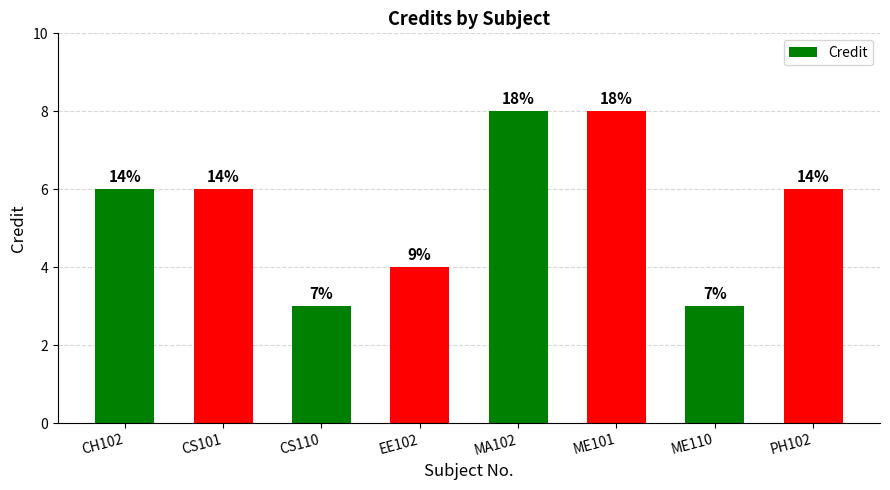

Read the value at ME110.

3